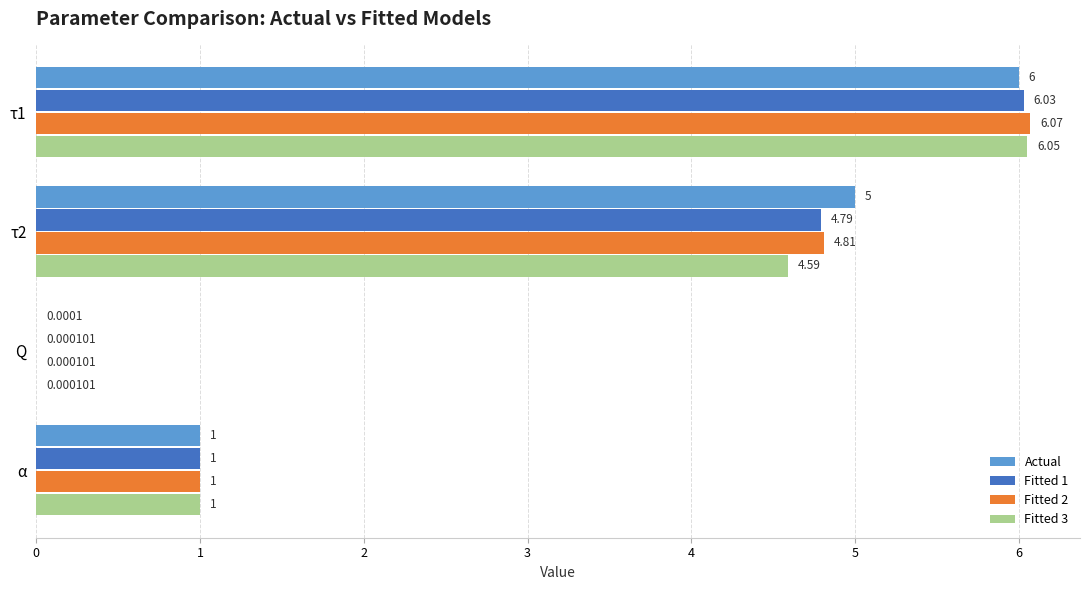

At which category is the sum across all series the highest?

τ1